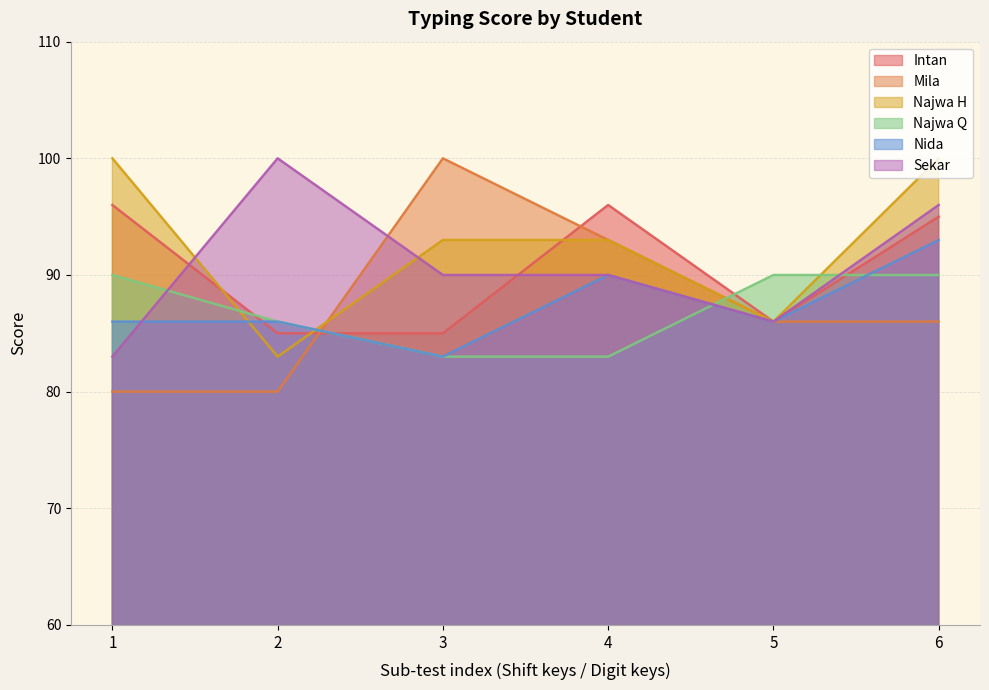

Between 6 and 5, which is larger?

6